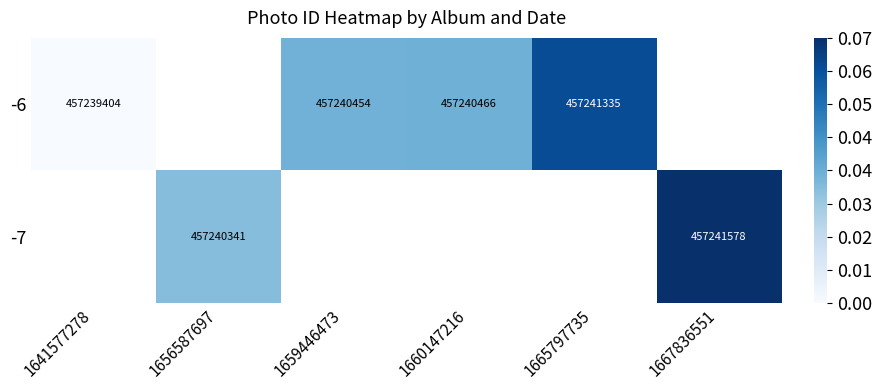

True or false: -7 has a value of 457240341 at 1656587697.

True